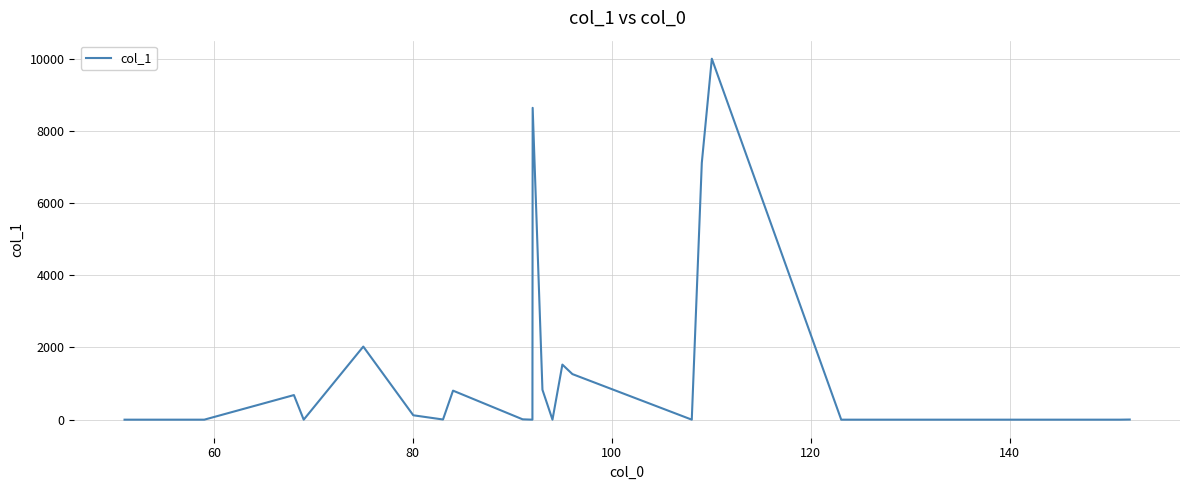

What is the difference between the maximum and minimum values?

10000.0